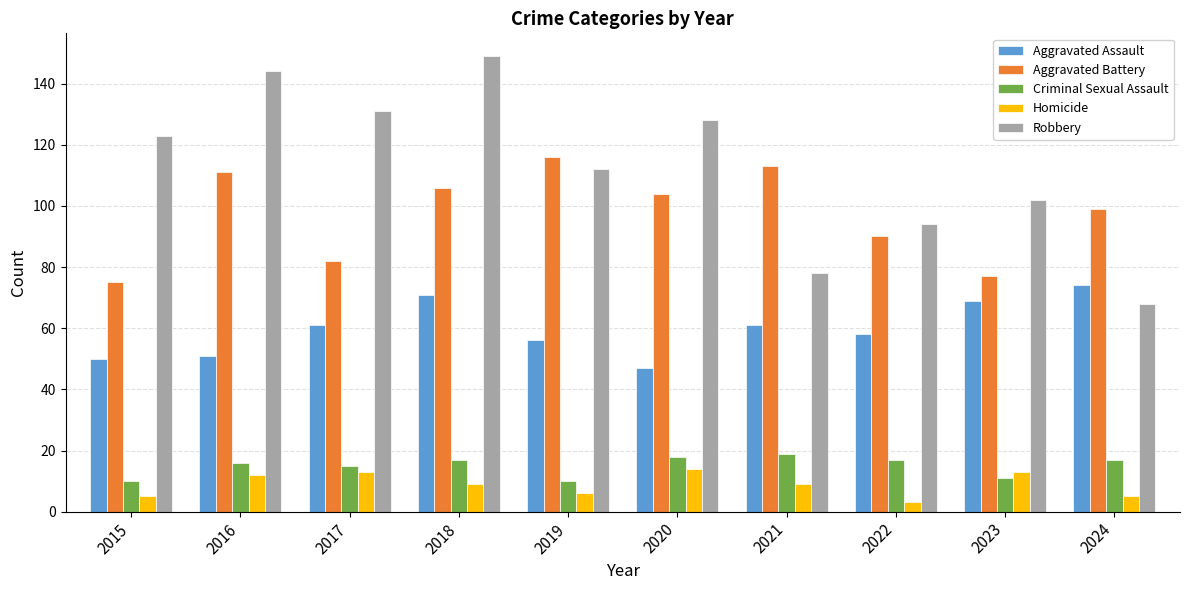

What is the sum of the Robbery values at 2016 and 2017?

275